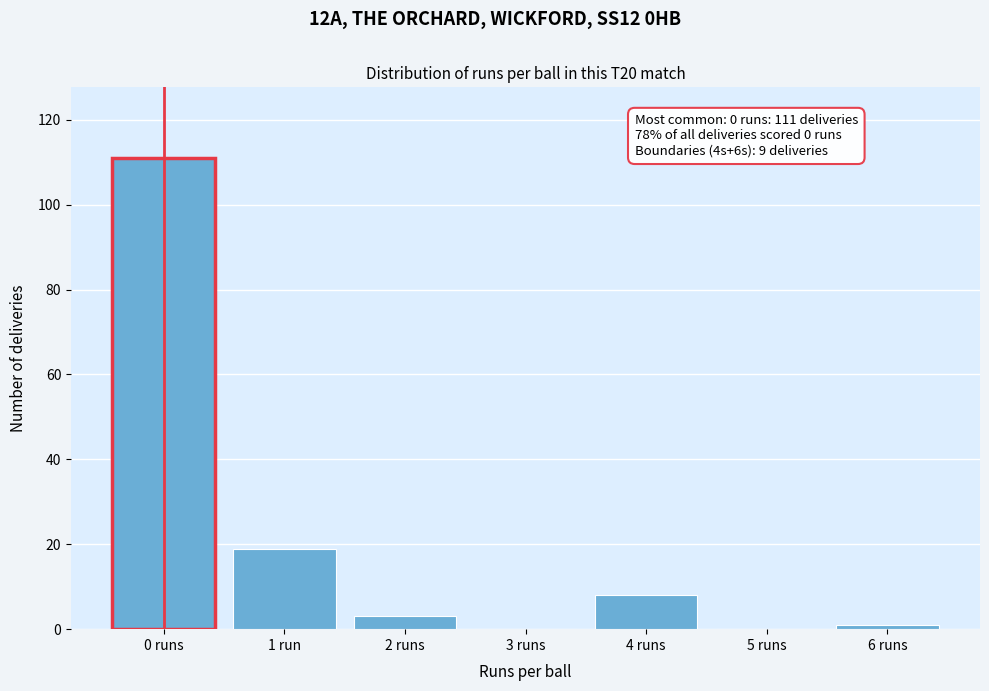

Reading left to right, what are all the values shown in this chart?

0 runs=111	1 run=19	2 runs=3	3 runs=0	4 runs=8	5 runs=0	6 runs=1